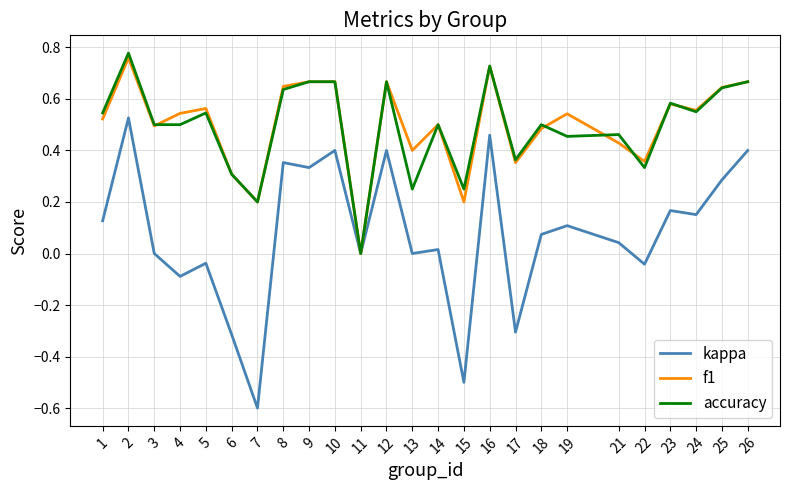

Is the value of kappa at 1 greater than the value of f1 at 3?

No